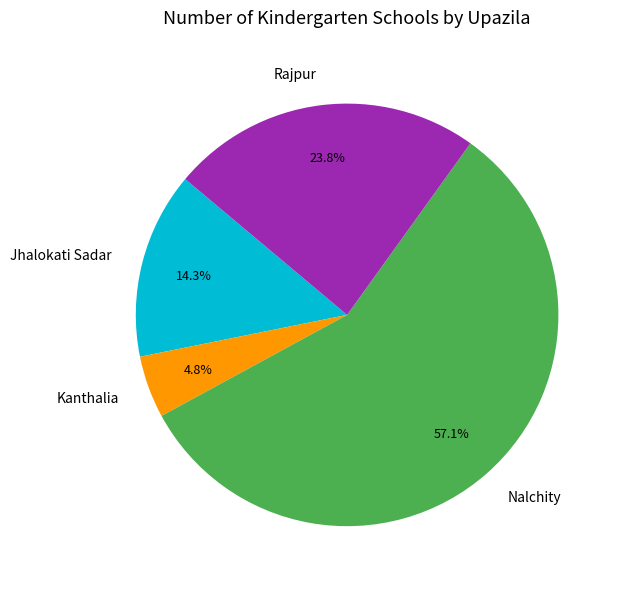

Does Kanthalia represent more than half of the total?

No